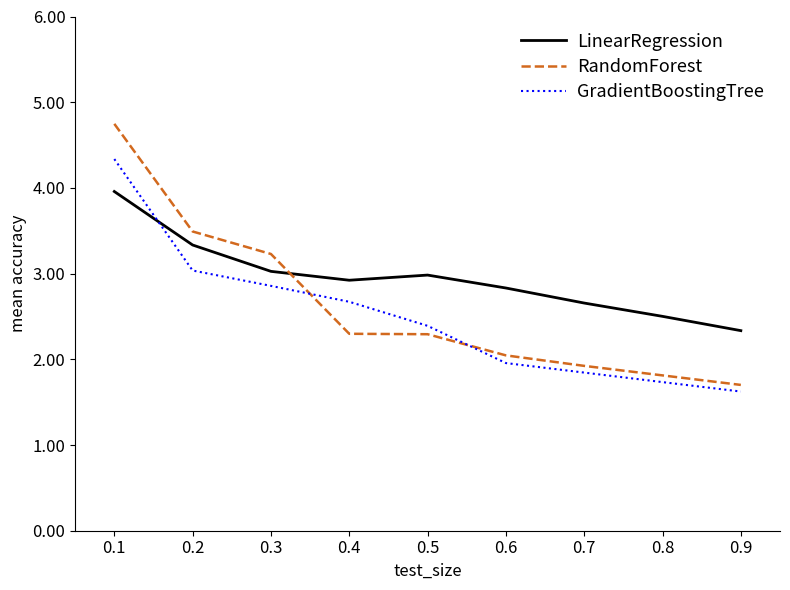

What is the total value across all series at 0.2?

9.9